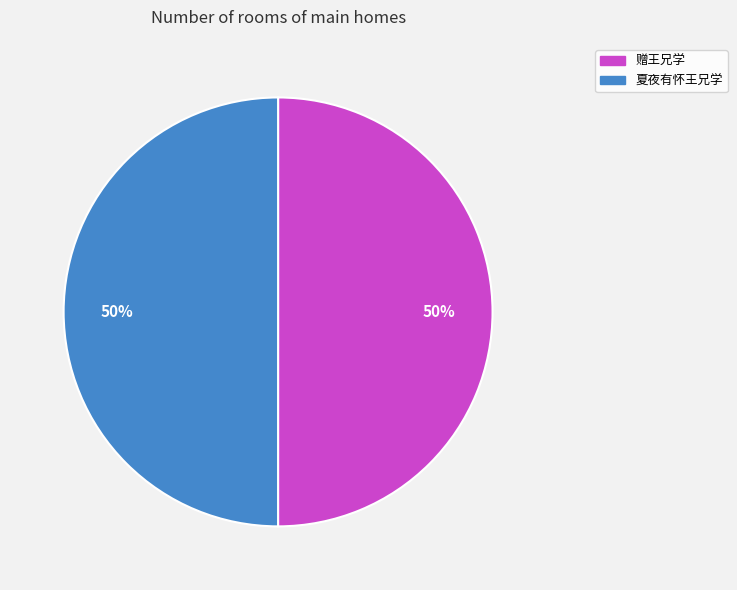

To the nearest percent, what is the combined percentage of 夏夜有怀王兄学 and 赠王兄学?

100%